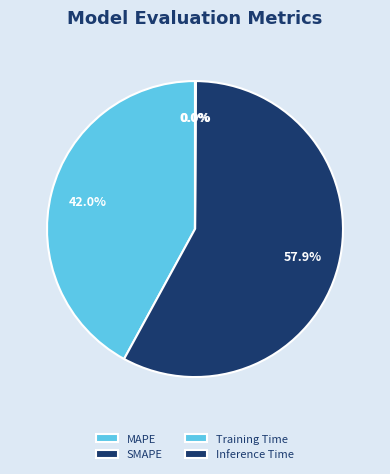

The Inference Time slice represents 0% of the pie. True or false?

True